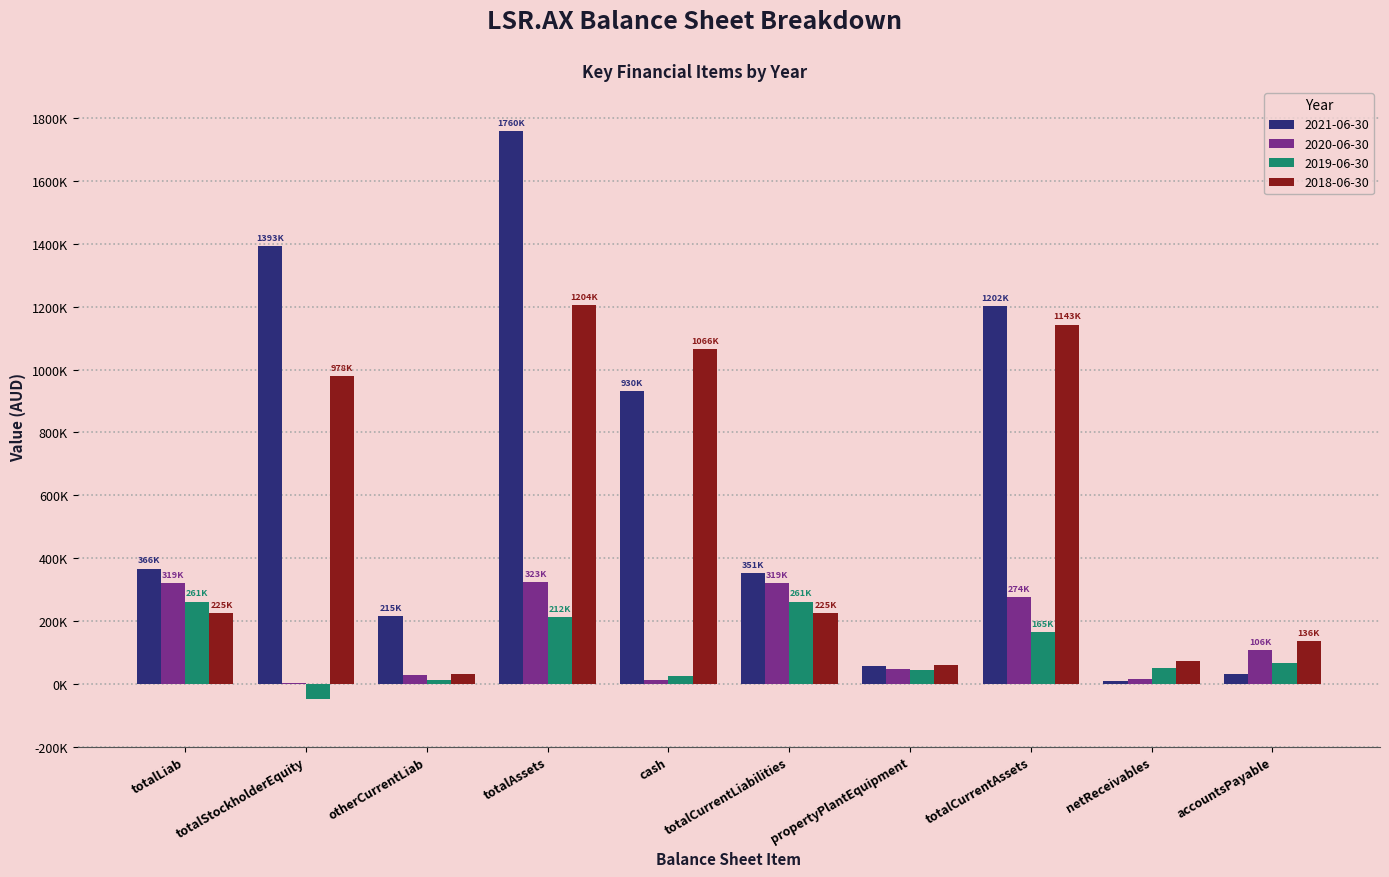

At which category does the chart reach its peak across all series?

totalAssets